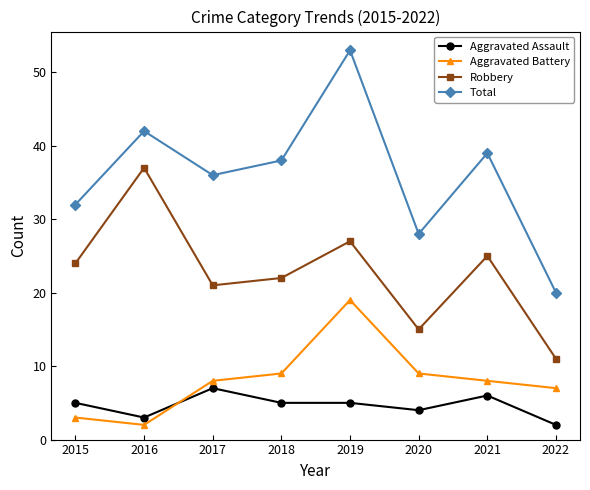

Is this an area chart (filled region under the line)?

No